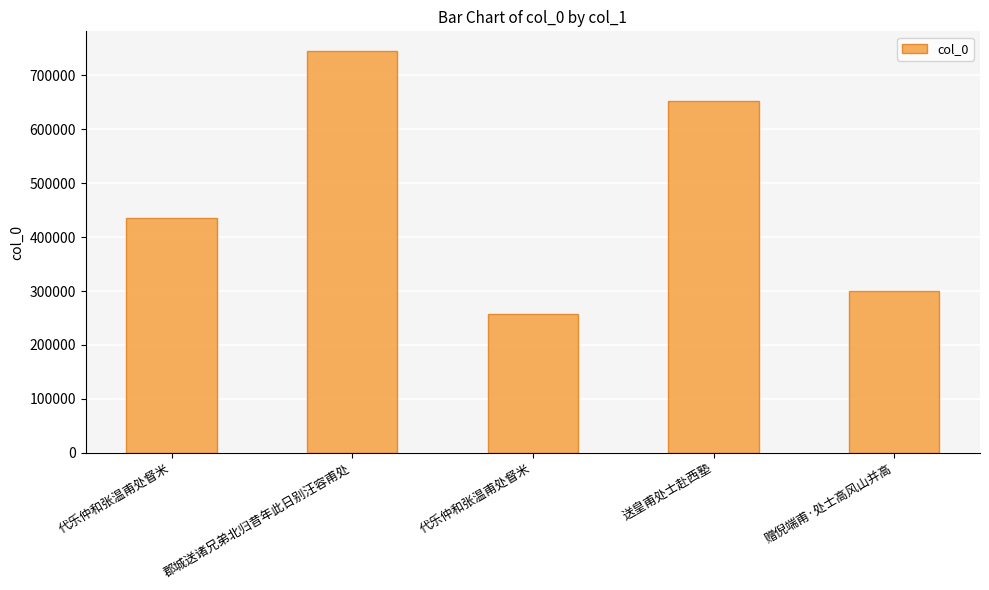

Is it true that the value at 代乐仲和张温甫处督米 is 435166?

True